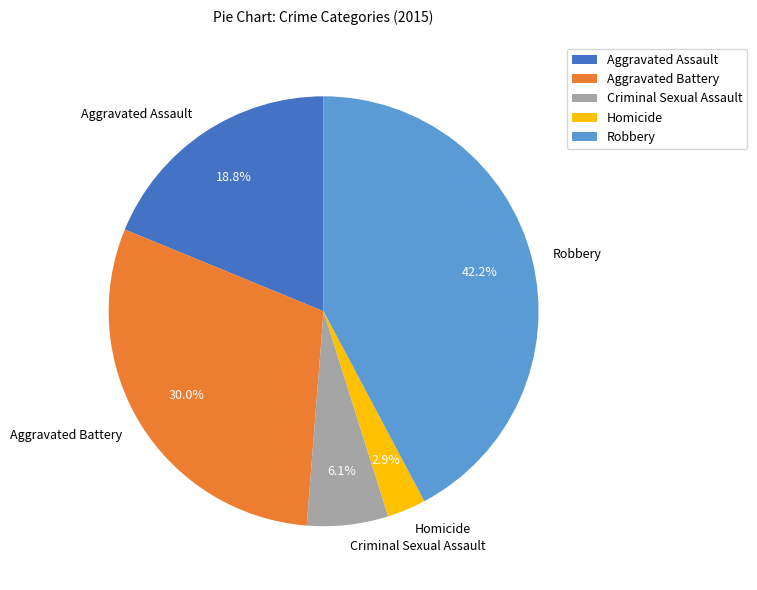

Is it true that Aggravated Assault is 19% of the pie?

True